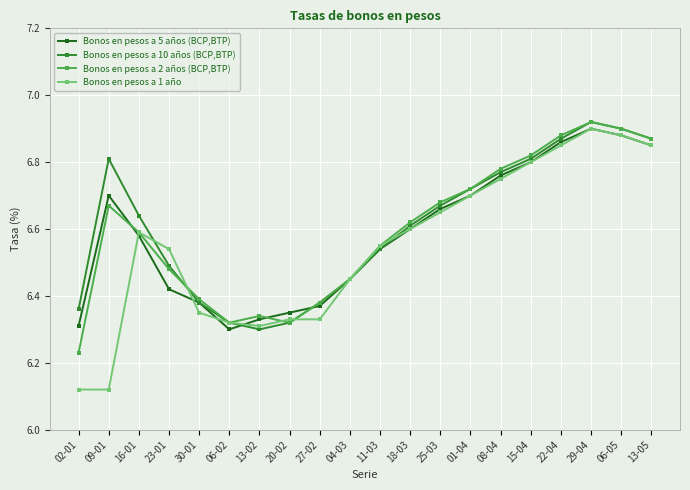

At which category is the sum across all series the highest?

29-04